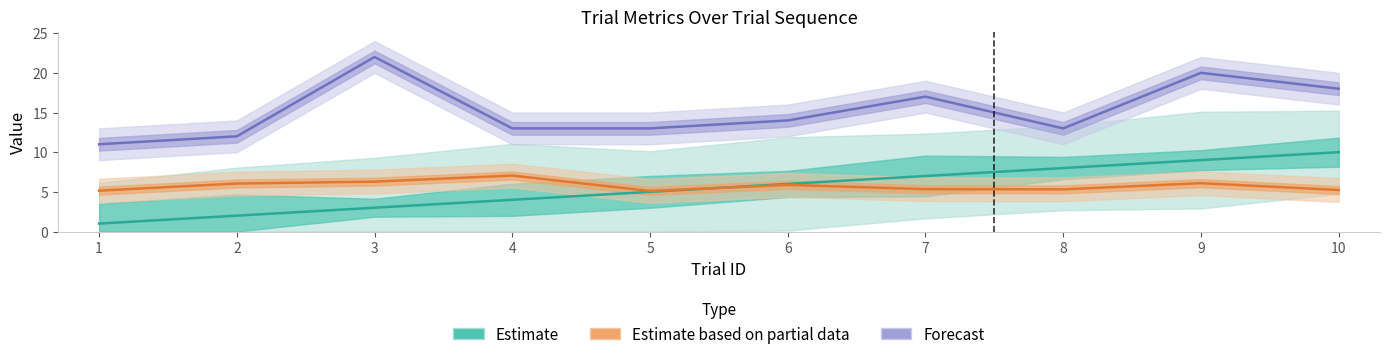

The Estimate based on partial data series shows 7.1 at 4. True or false?

True